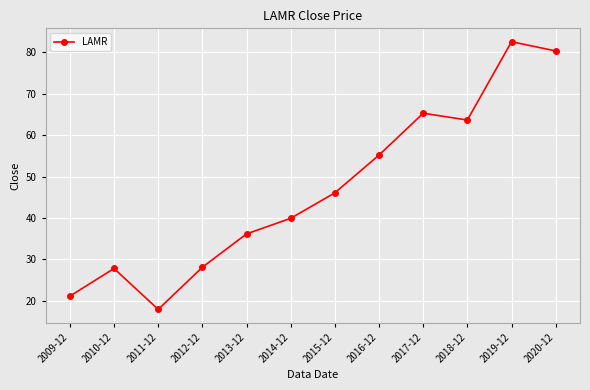

What is the approximate value at 2009-12?

21.1